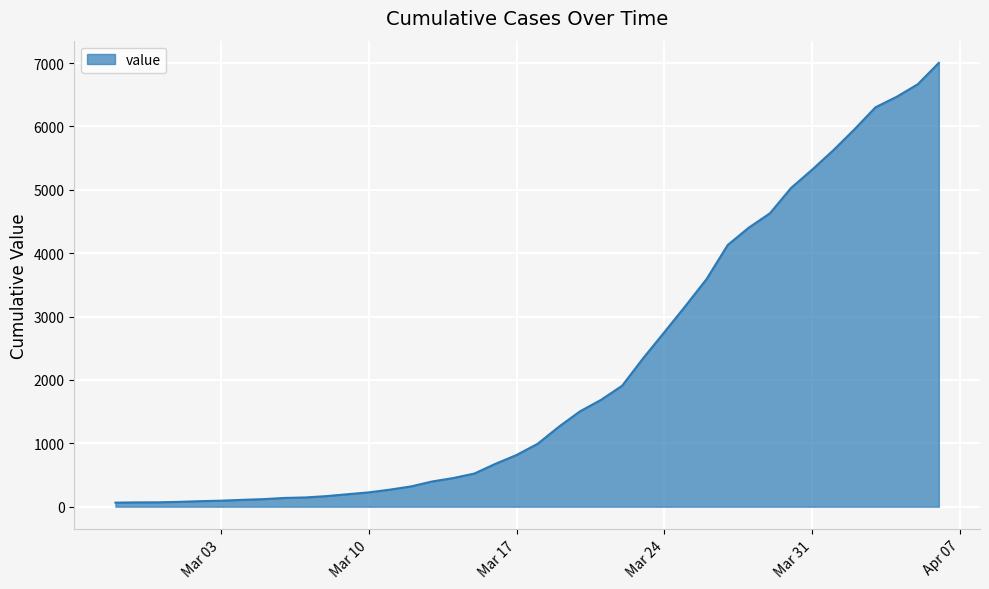

What is the difference between the maximum and minimum values?

6940